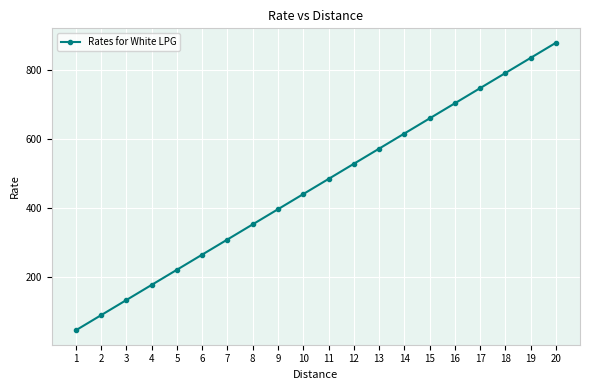

Which category has the lowest value across all series?

1